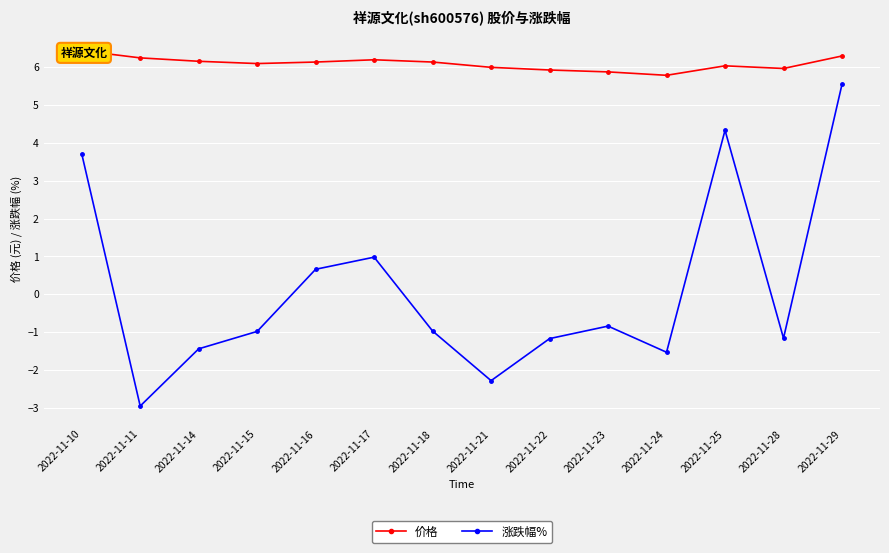

True or false: 价格 and 涨跌幅% cross at least once.

False